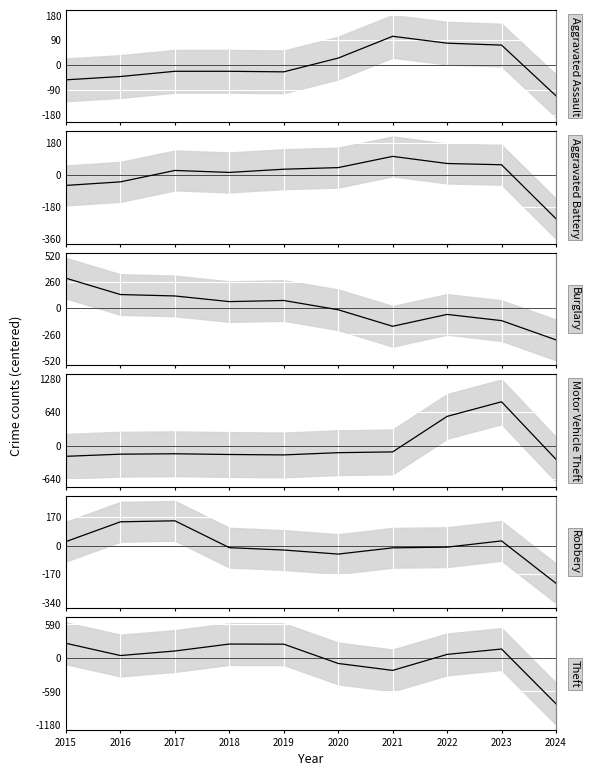

Is it true that Motor Vehicle Theft mean equals -59.9 at 2024?

False